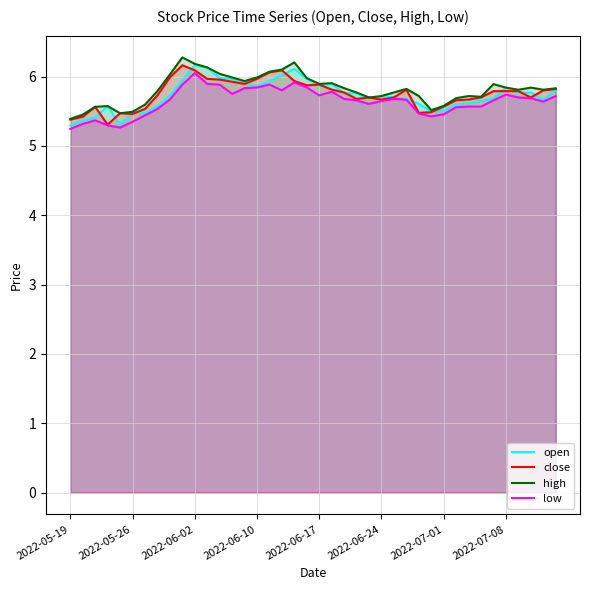

How many lines are shown in the chart?

4